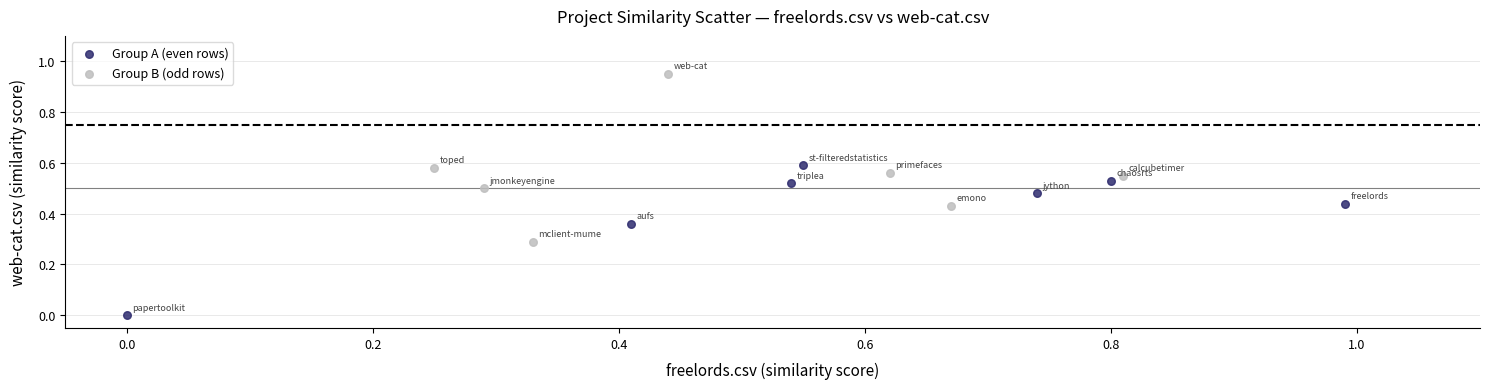

Which series has the widest spread of Y values?

Group B (odd rows)